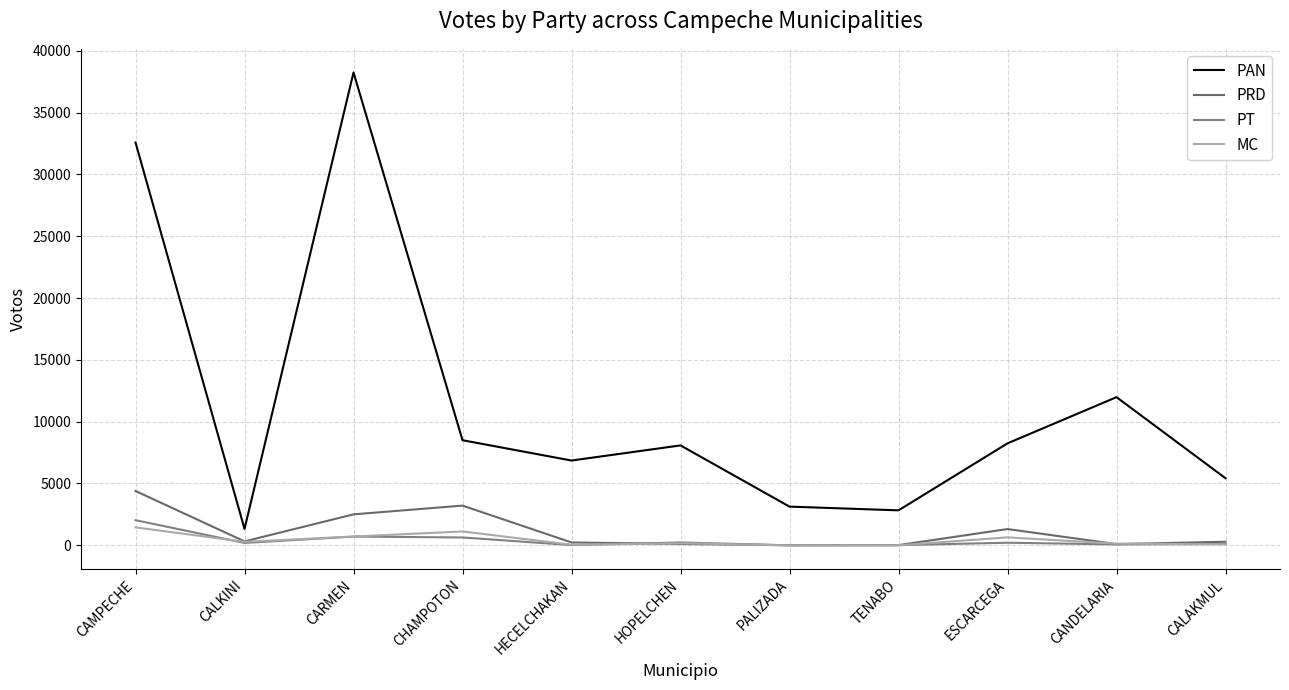

How many lines are shown in the chart?

4